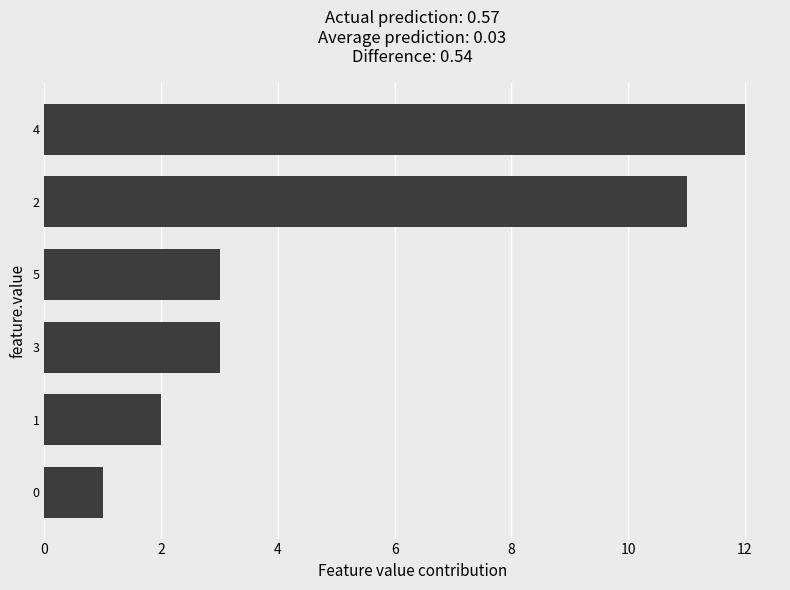

What is the change in value from 0 to 3?

+2